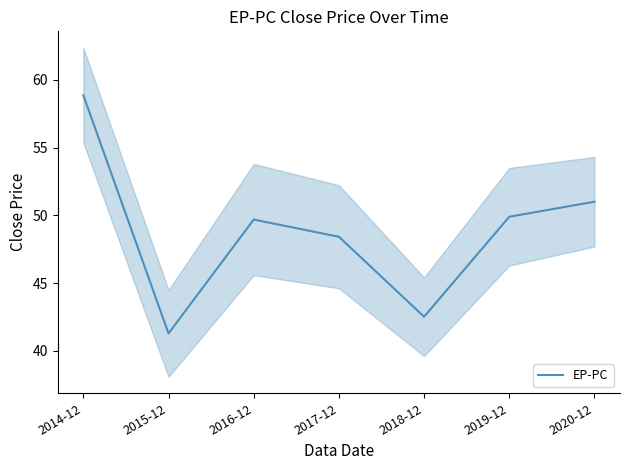

How many data points are above 49?

4